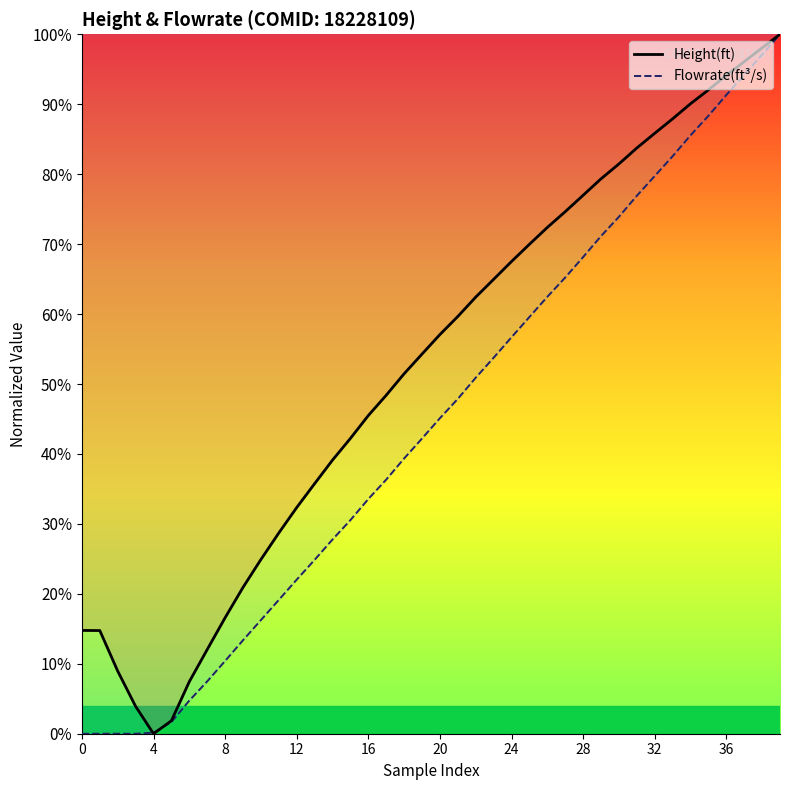

How many interior local valleys does the Flowrate(ft^3/s) series have?

1